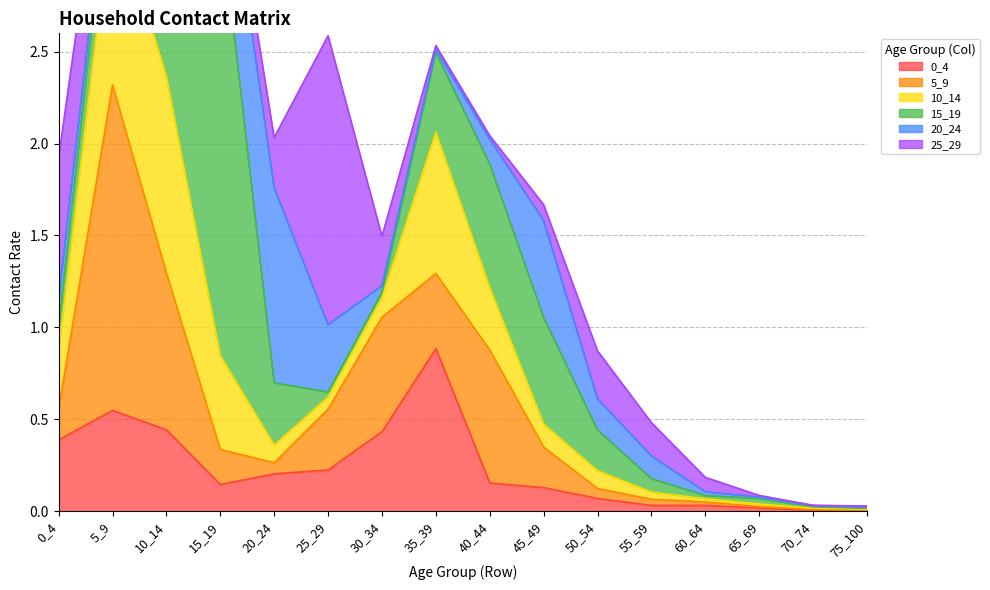

How many interior local valleys does the 0_4 series have?

2